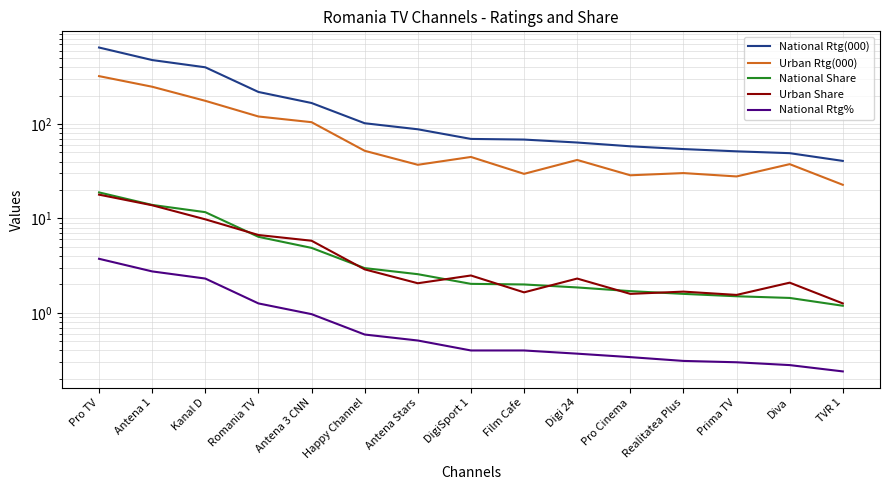

True or false: National Rtg(000) has more than 0 interior local peaks.

False